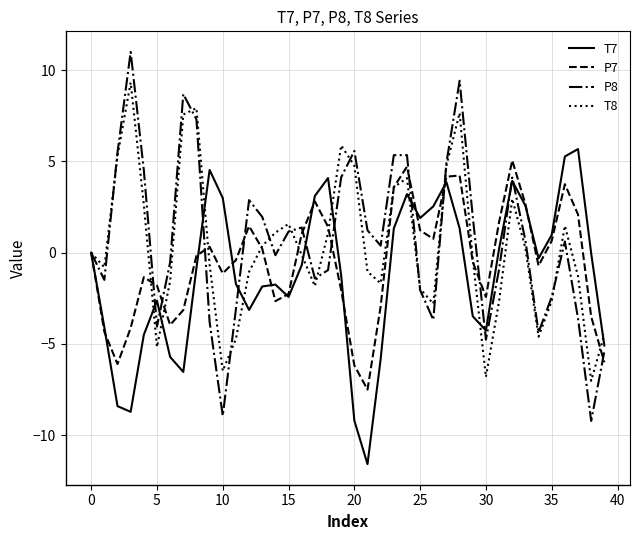

List the series in order of their peak value, lowest first.

P7, T7, T8, P8